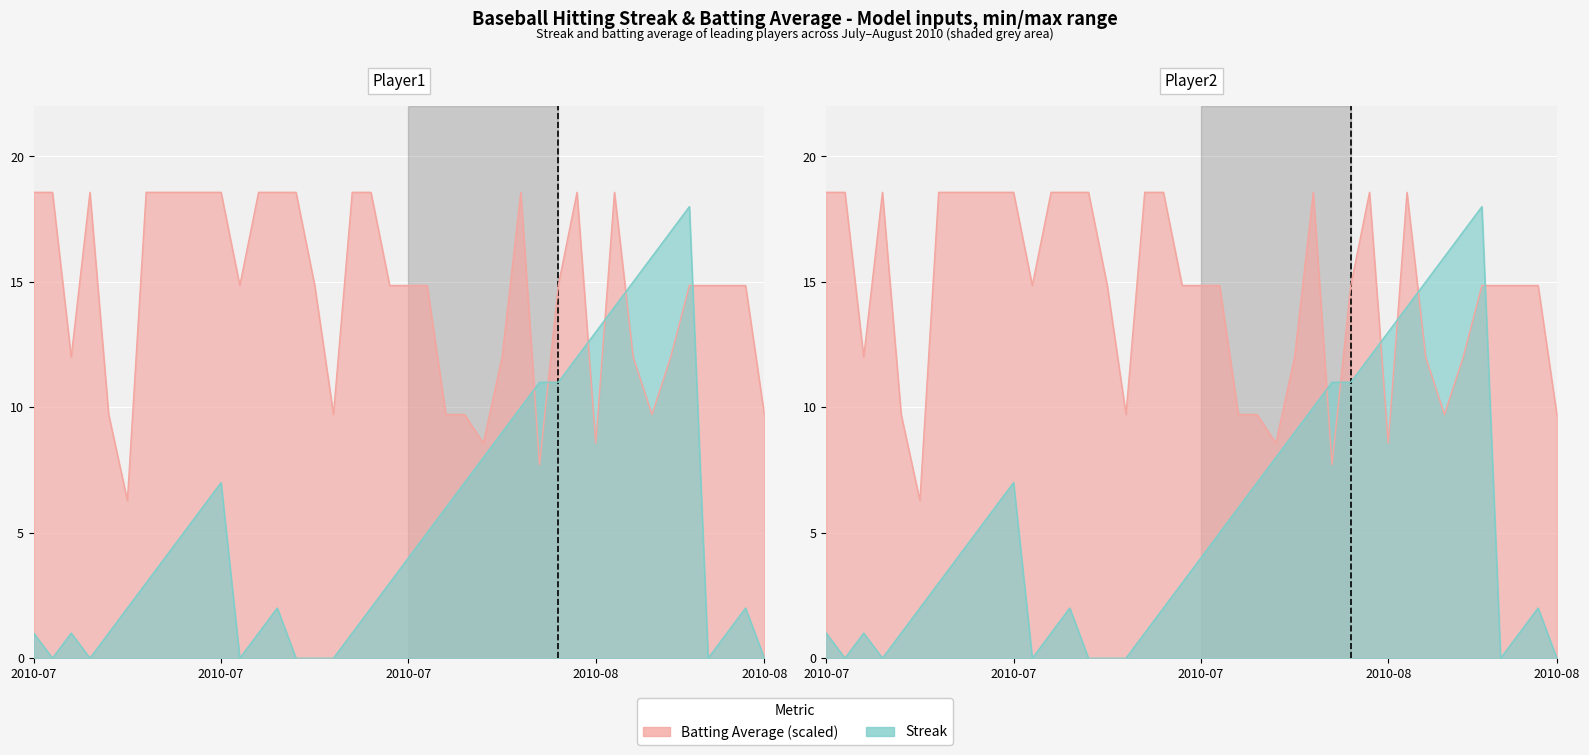

What is the value of the Batting Average1 point at the 8th from the left?

18.6